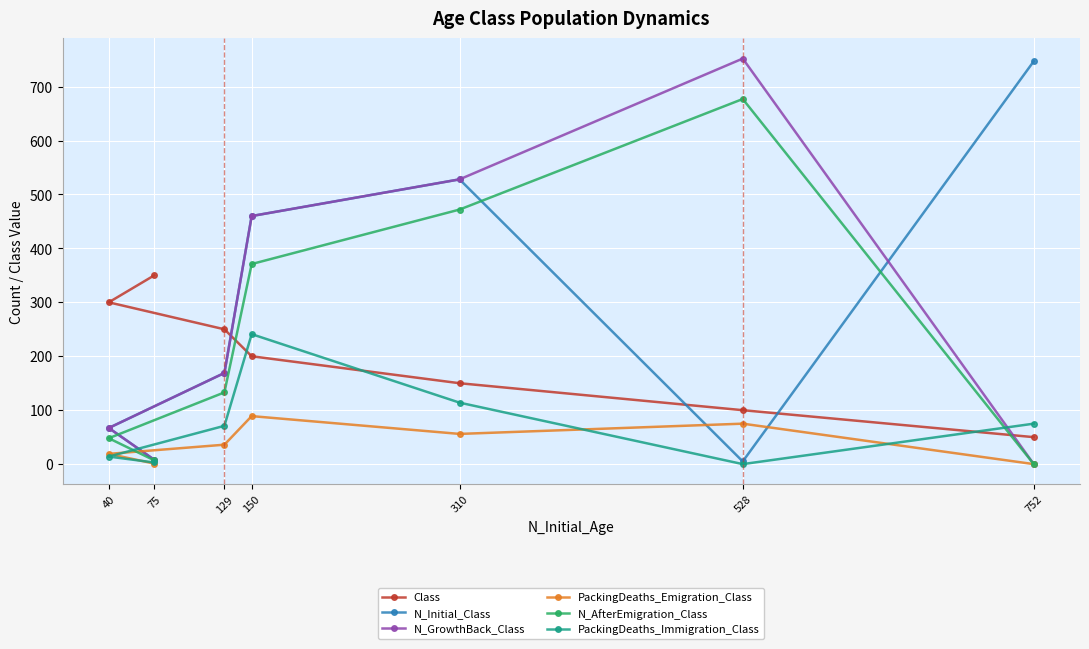

List the series in order of their peak value, highest first.

N_GrowthBack_Class, N_Initial_Class, N_AfterEmigration_Class, Class, PackingDeaths_Immigration_Class, PackingDeaths_Emigration_Class